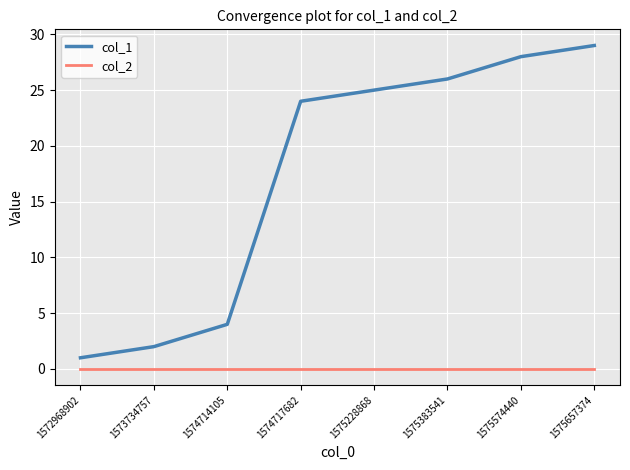

Rank the series by their maximum value, from highest to lowest.

col_1, col_2